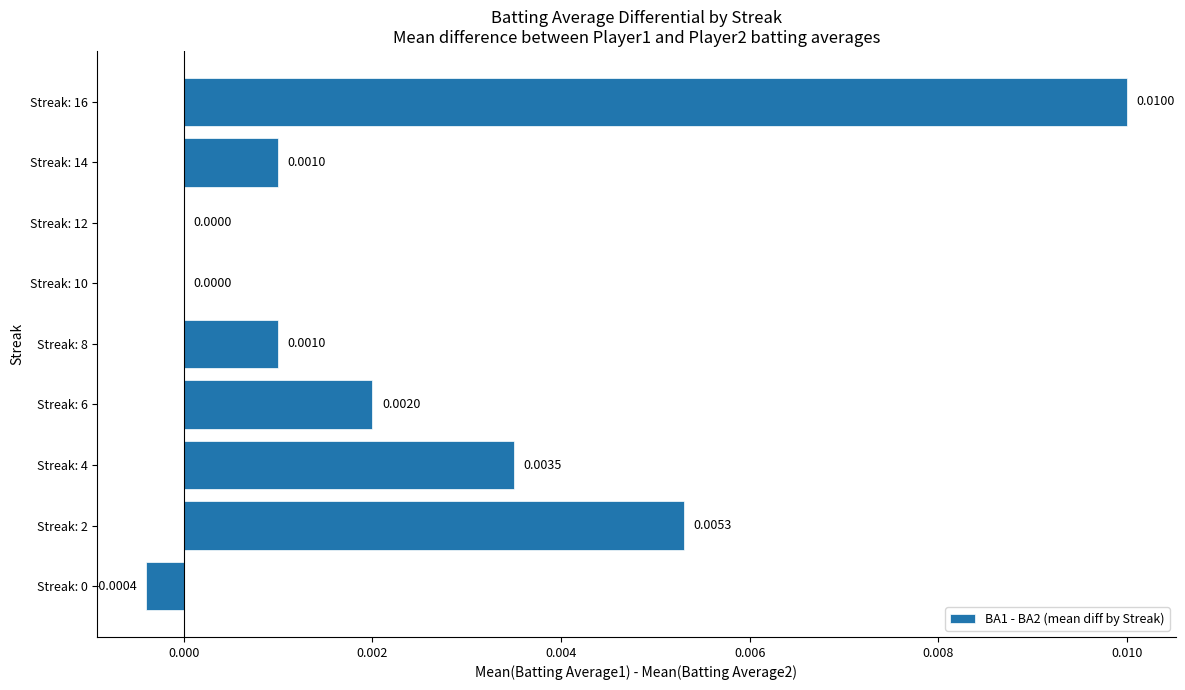

Which has a higher value, Streak: 4 or Streak: 16?

Streak: 16